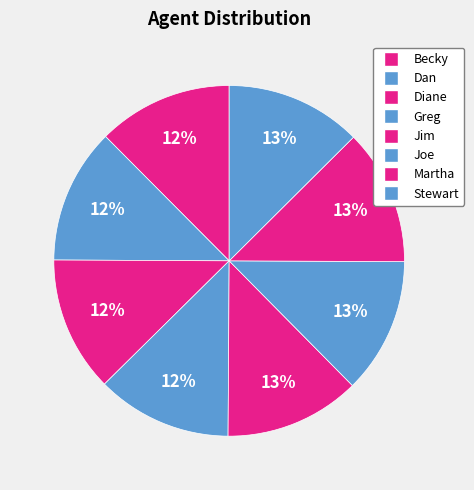

How many segments does this pie chart have?

8